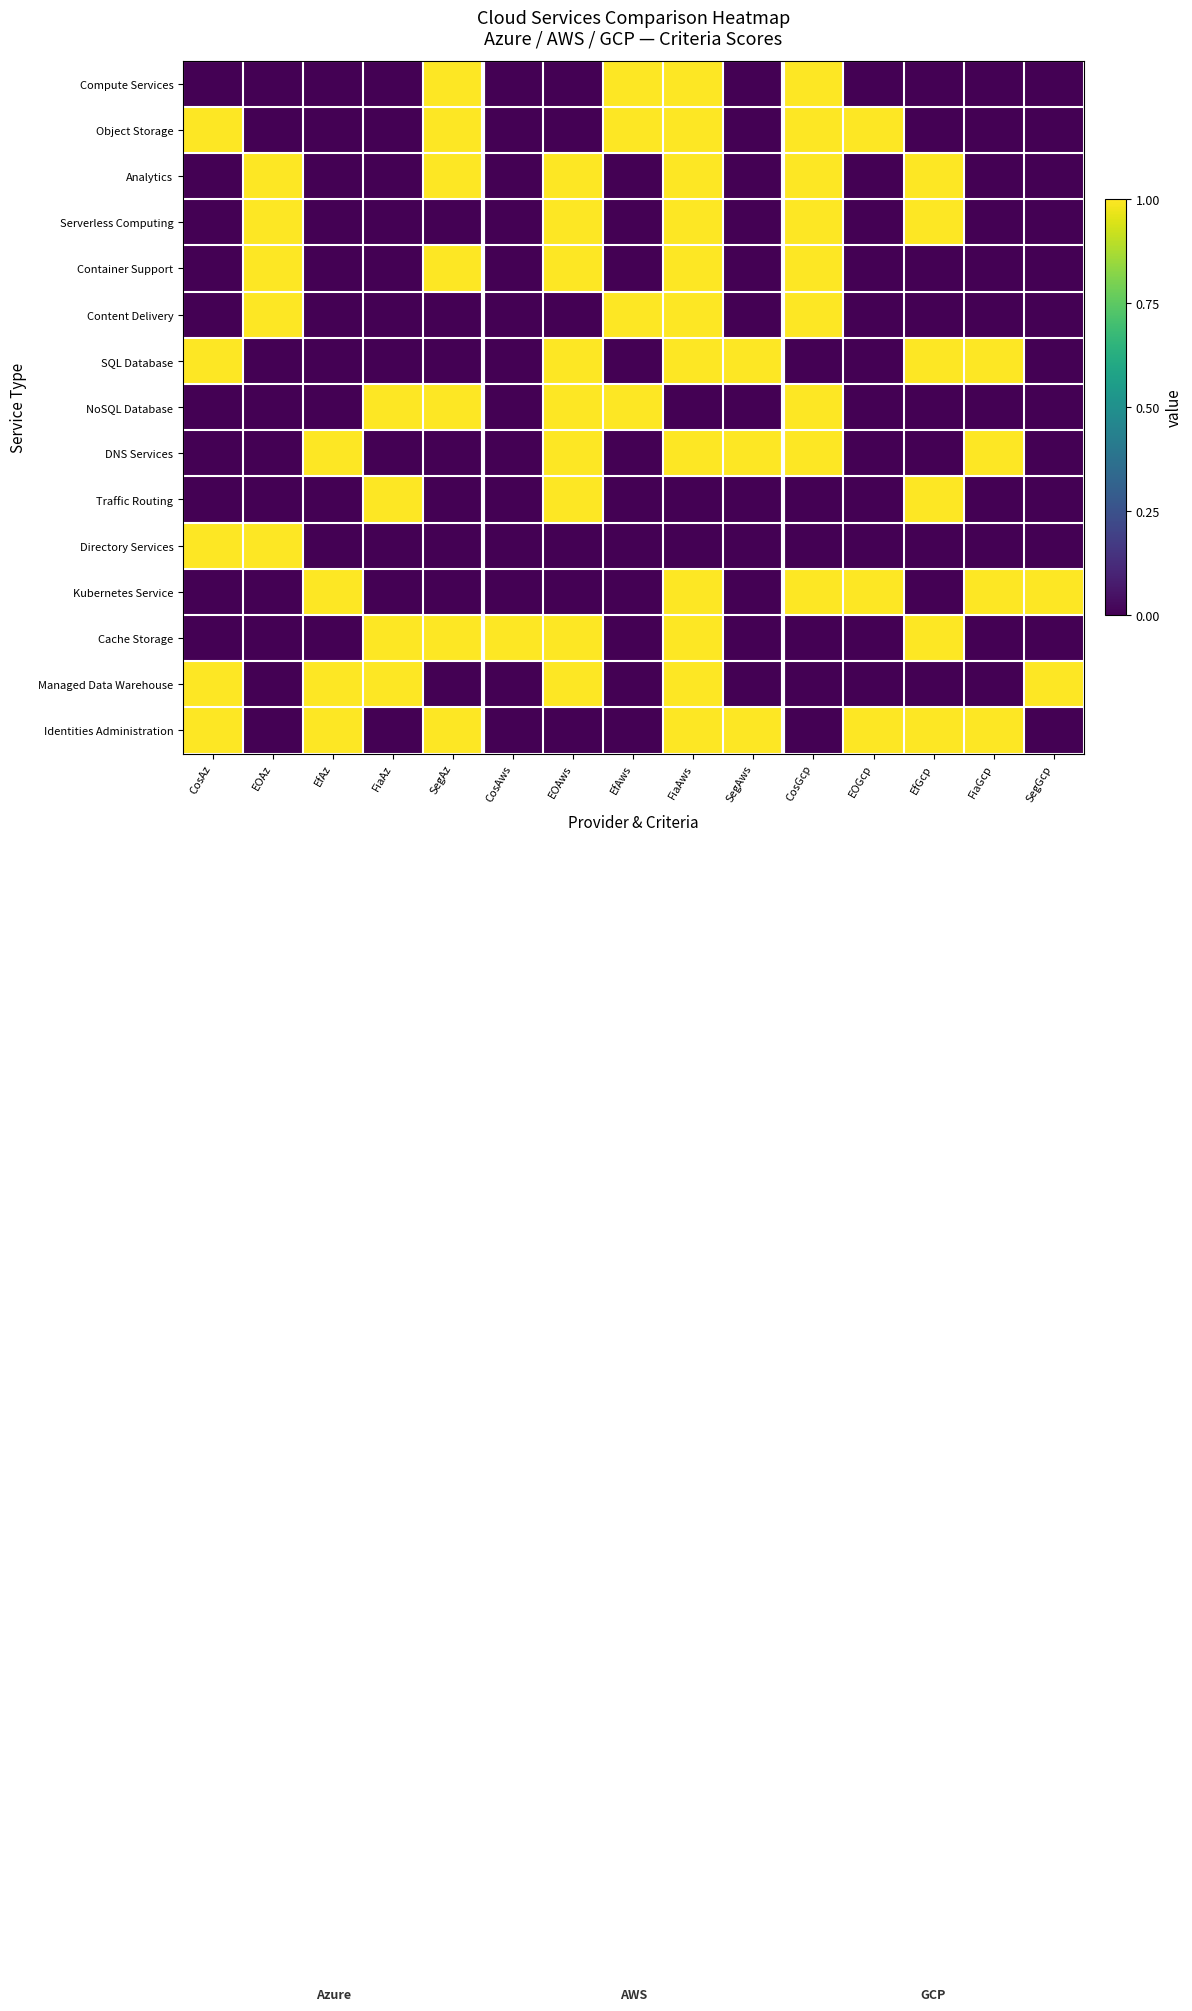

At how many categories does at least one series exceed 0?

15